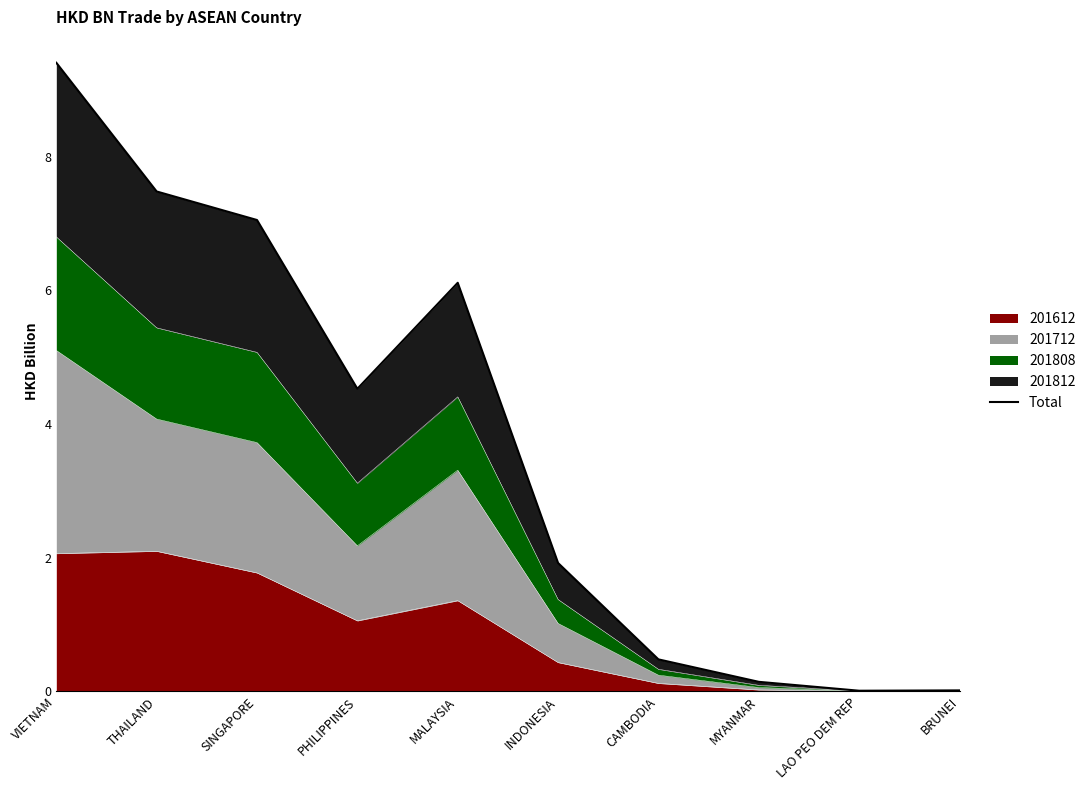

Where is the first local minimum?

PHILIPPINES